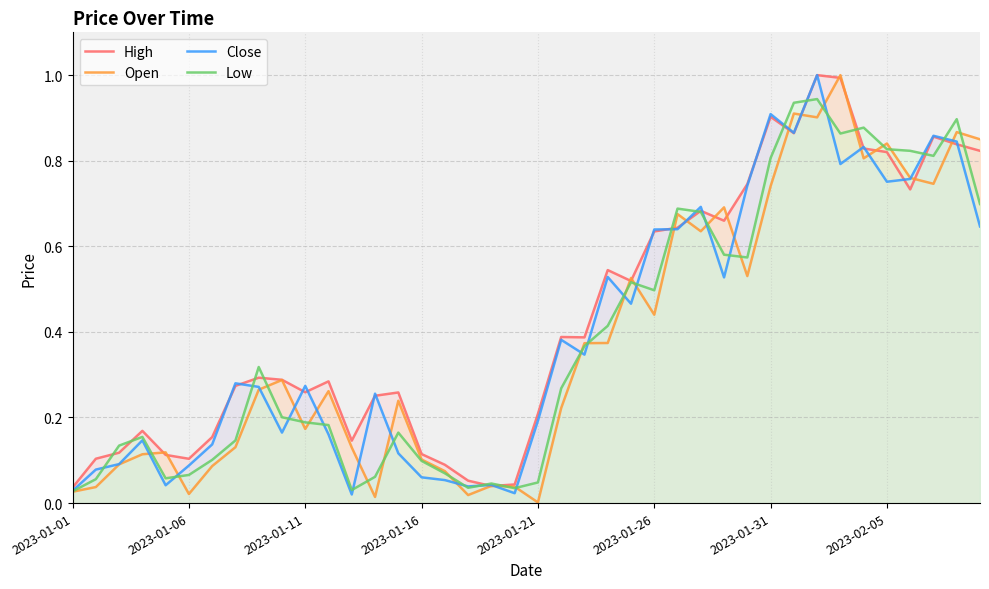

Count the number of data series in this chart.

4